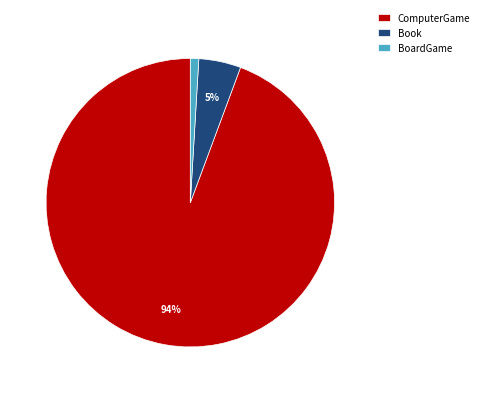

Combined, do ComputerGame and BoardGame account for over 50%?

Yes